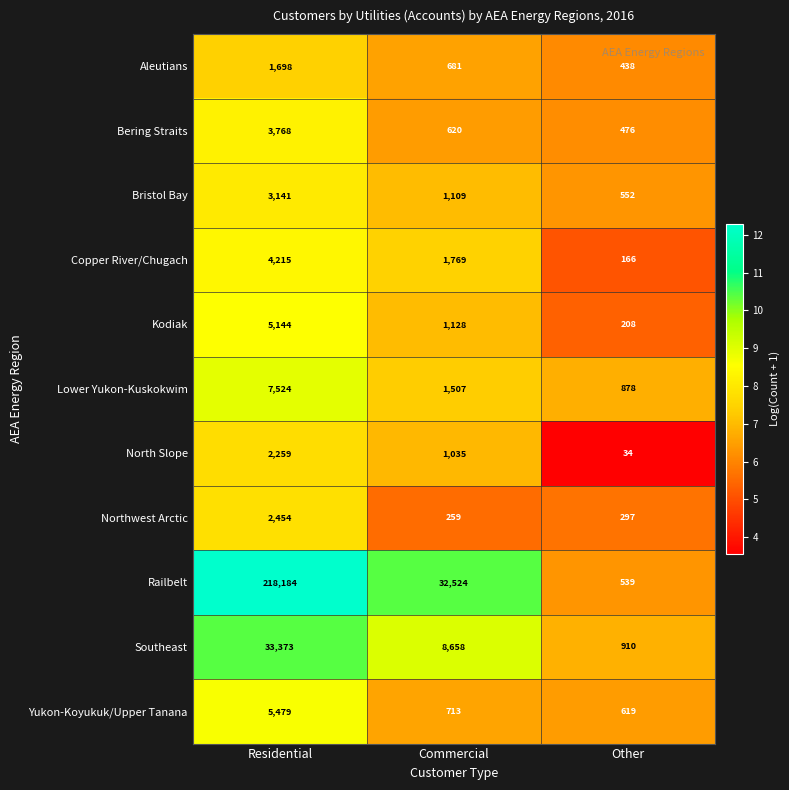

At which category does the chart reach its peak across all series?

Residential